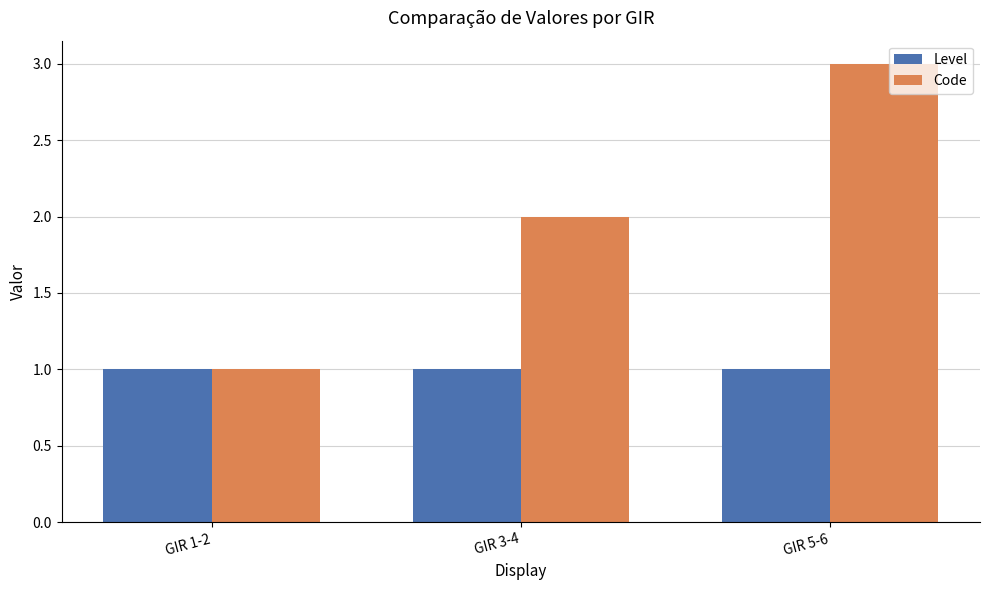

What is the lowest value of the Code series?

1